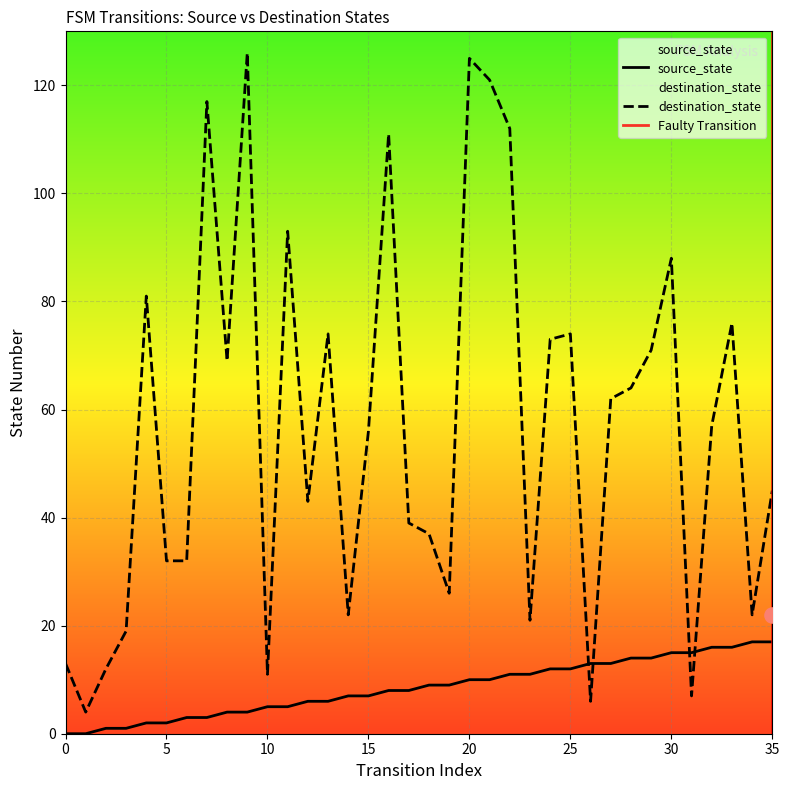

Which series has the widest spread of Y values?

destination_state